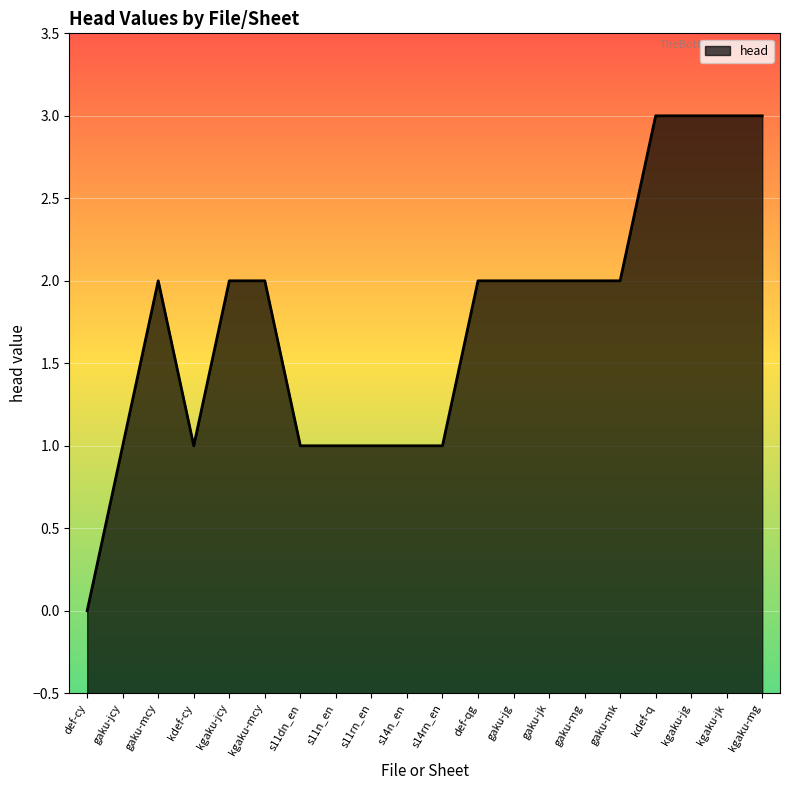

Between s14rn_en and gaku-jg, which is larger?

gaku-jg